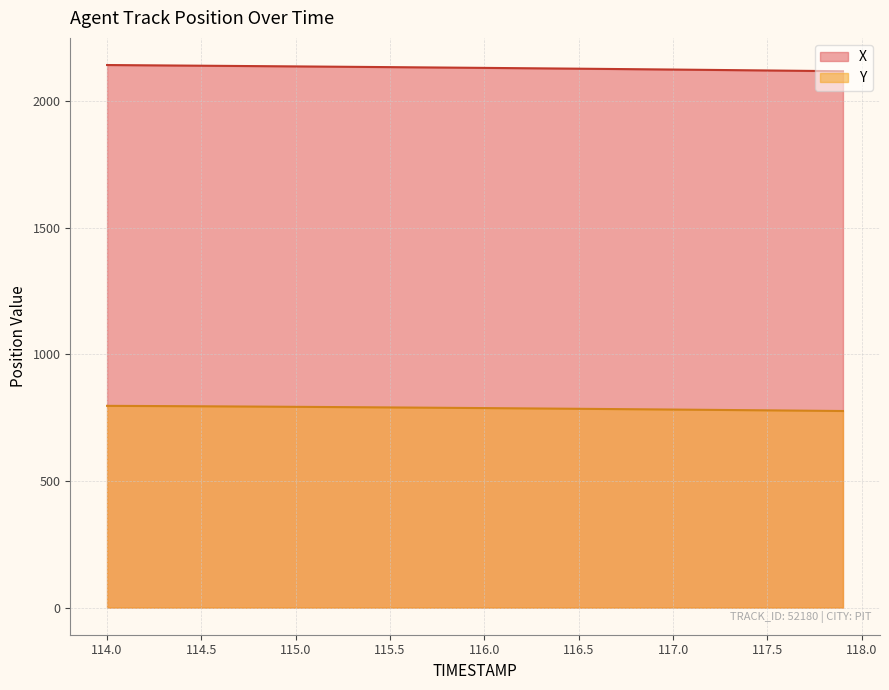

True or false: X has more than 1 interior local peaks.

False